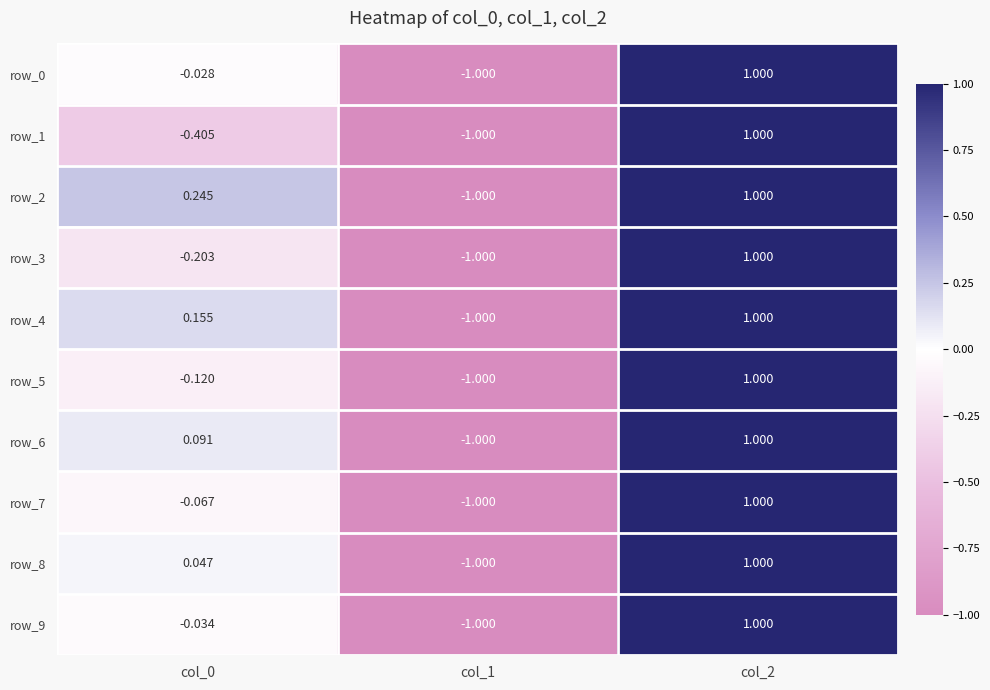

How many series are shown in this chart?

10